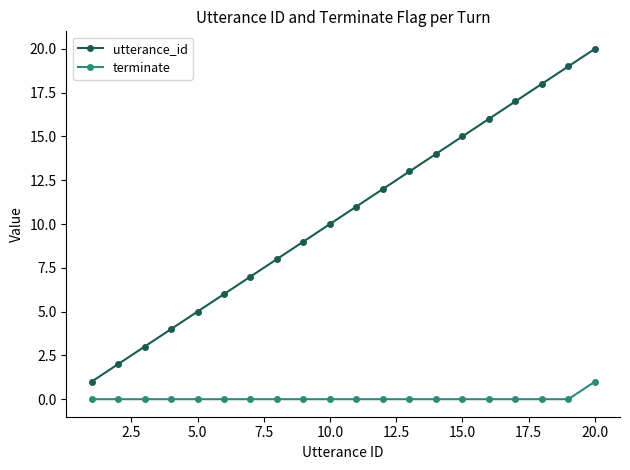

True or false: terminate and utterance_id intersect in this chart.

False